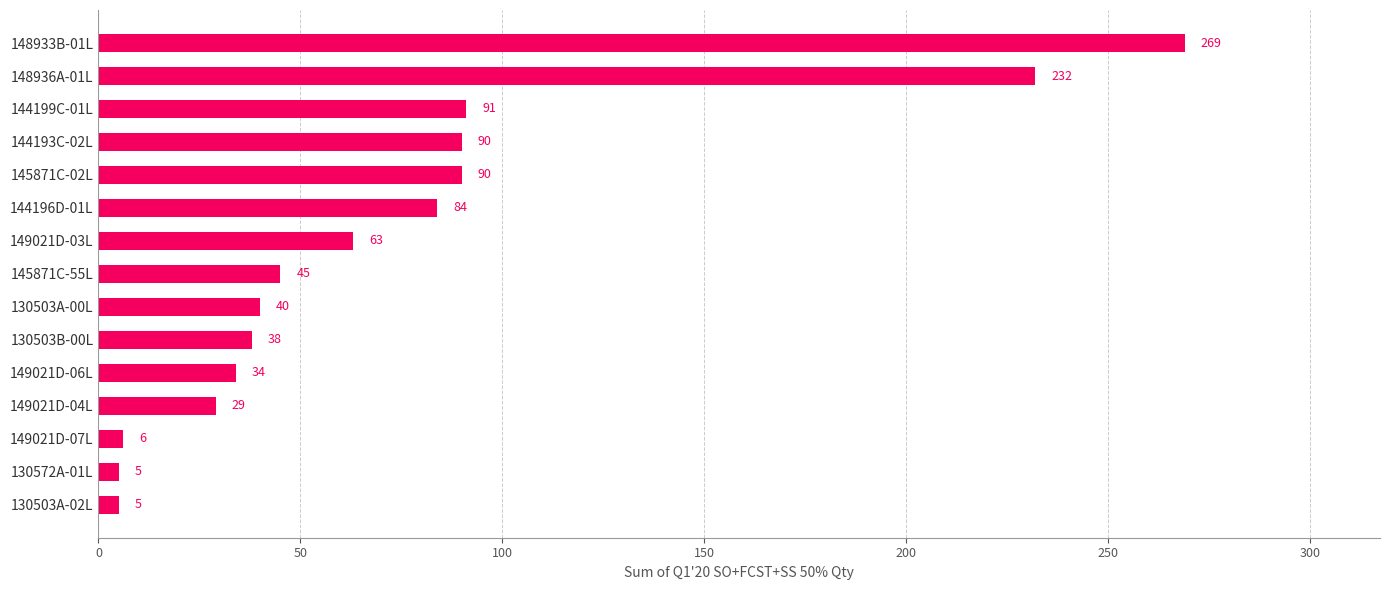

Which has a higher value, 149021D-03L or 130503B-00L?

149021D-03L